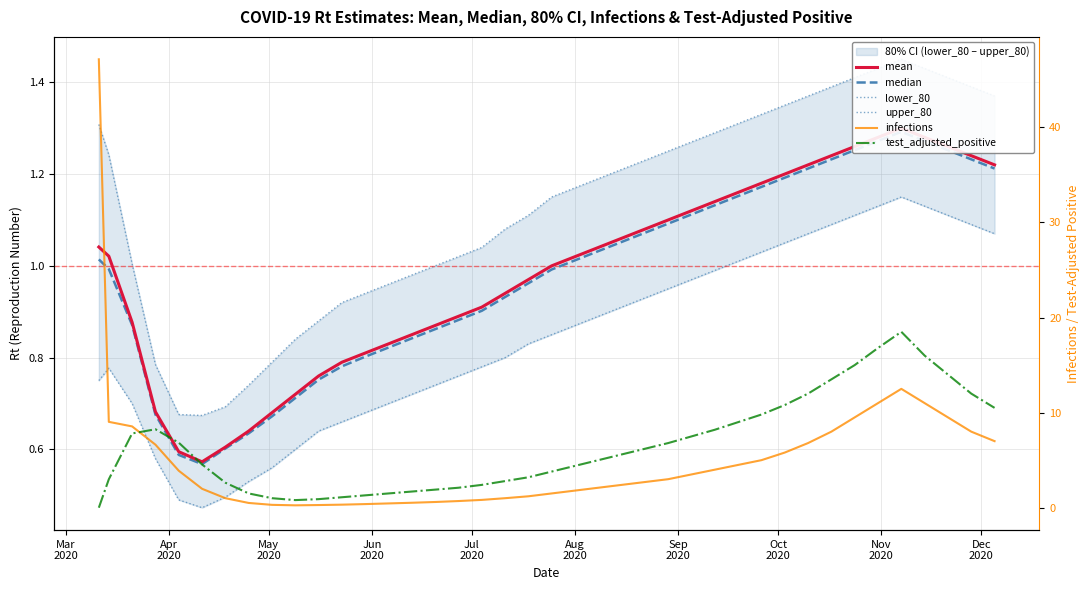

At how many categories does at least one series exceed 42?

1